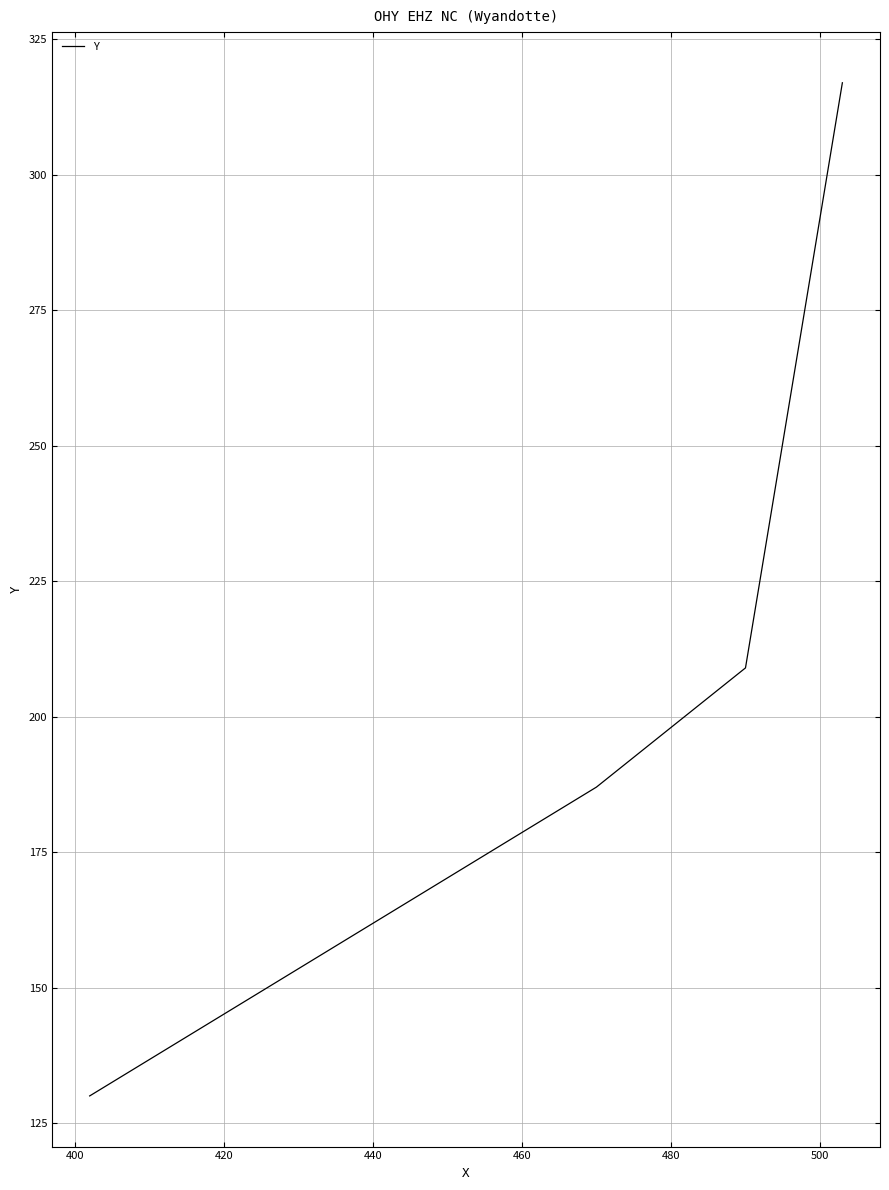

True or false: the data has more than 0 interior local peaks.

False